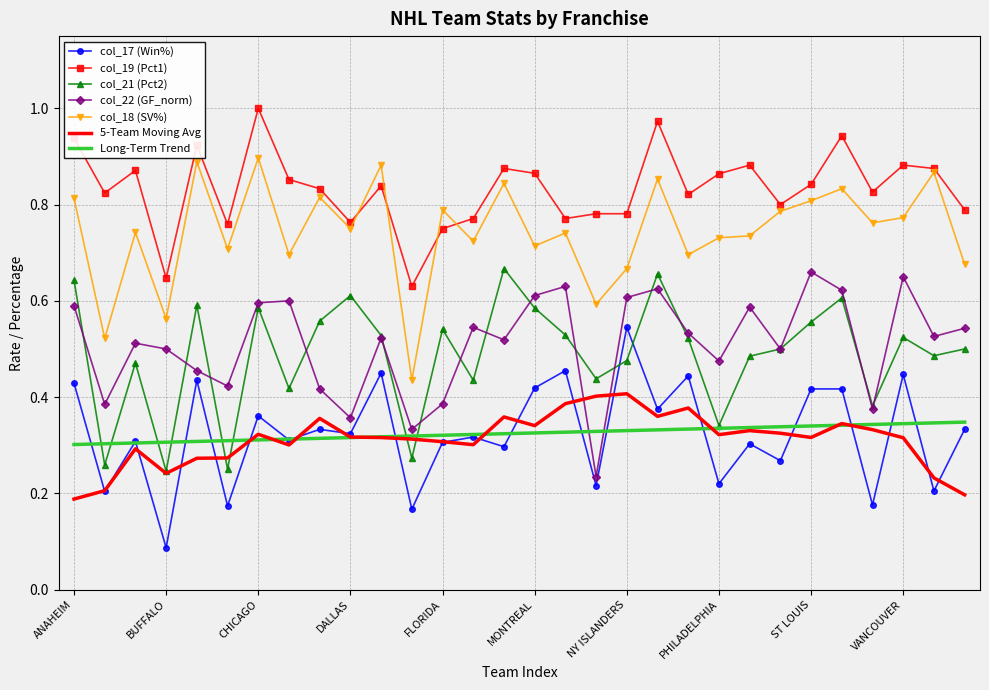

Which series has the largest total across all categories?

col_19 (Pct1)